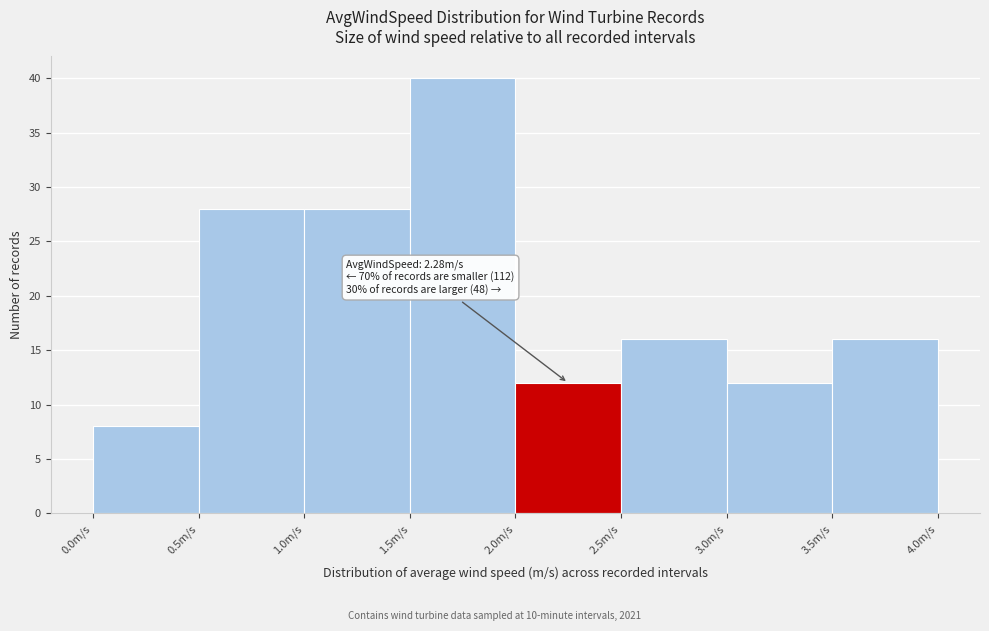

Over which range of the x-axis is the bar tallest?

1.5 to 2.0